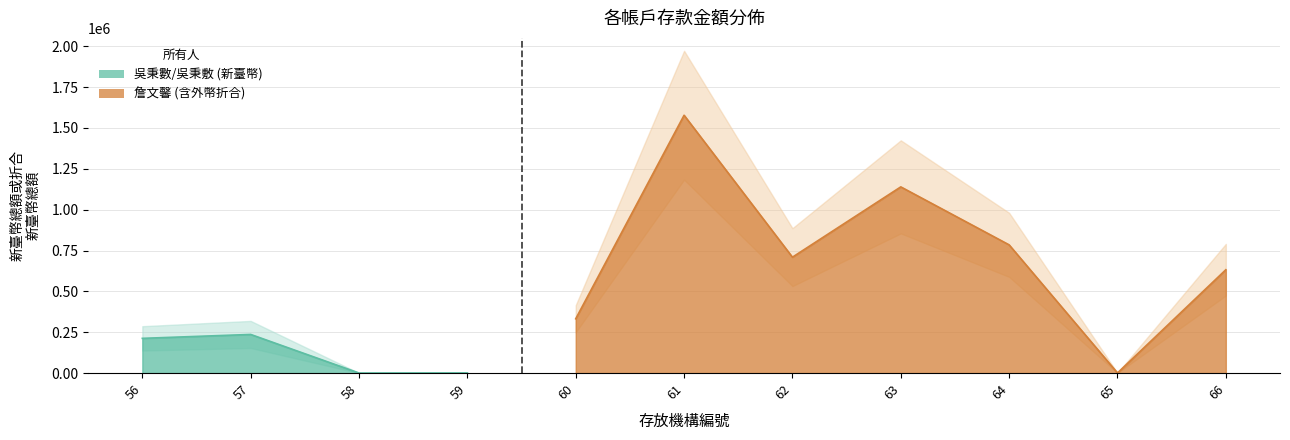

What value does the data have at 66?

632384.5